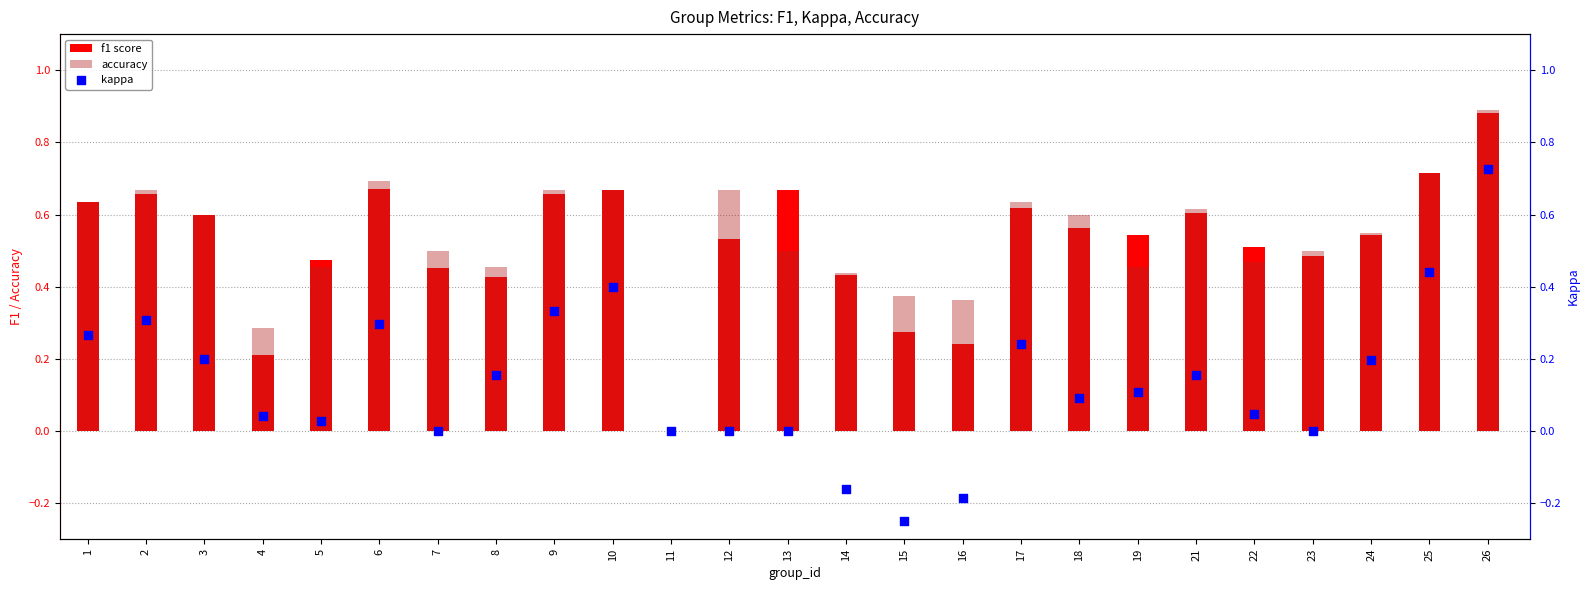

Which series reaches the minimum Y coordinate?

kappa